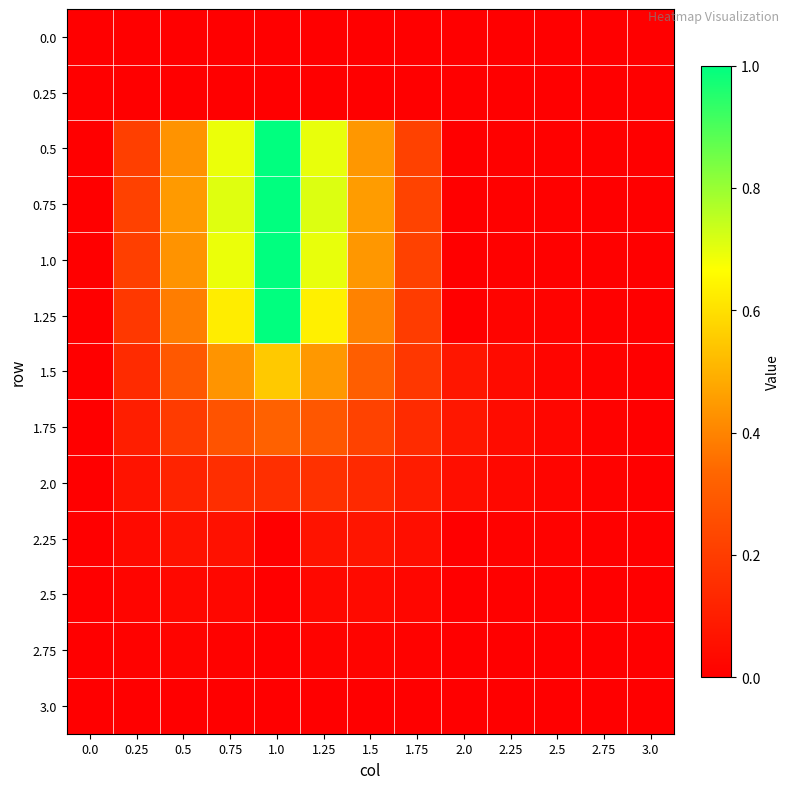

At which category is the sum across all series the highest?

1.0